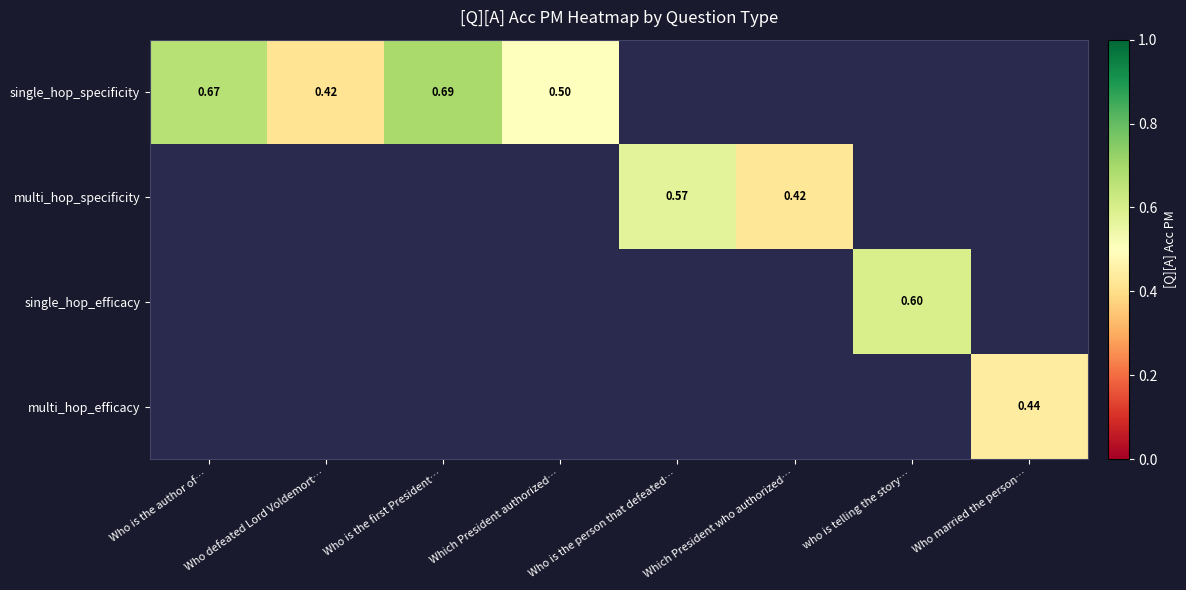

What value does the multi_hop_specificity series have at Who is the person that defeated…?

0.6